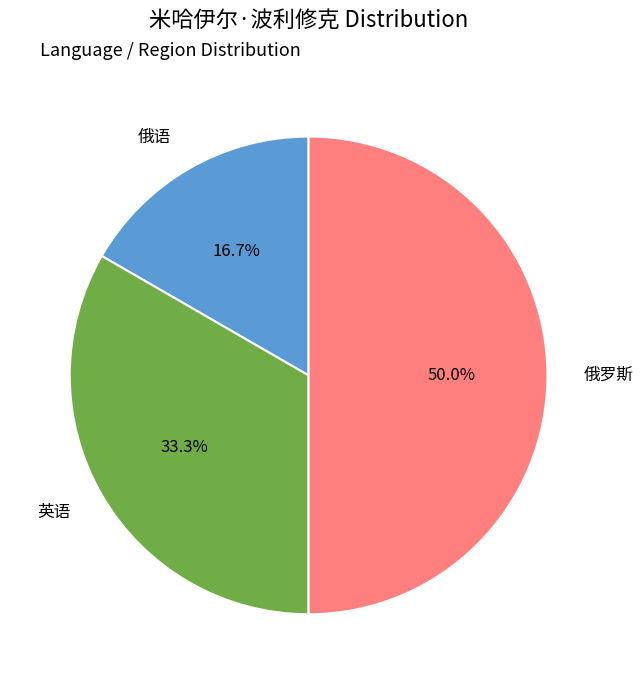

Is the sum of 俄语 and 俄罗斯 greater than half?

Yes